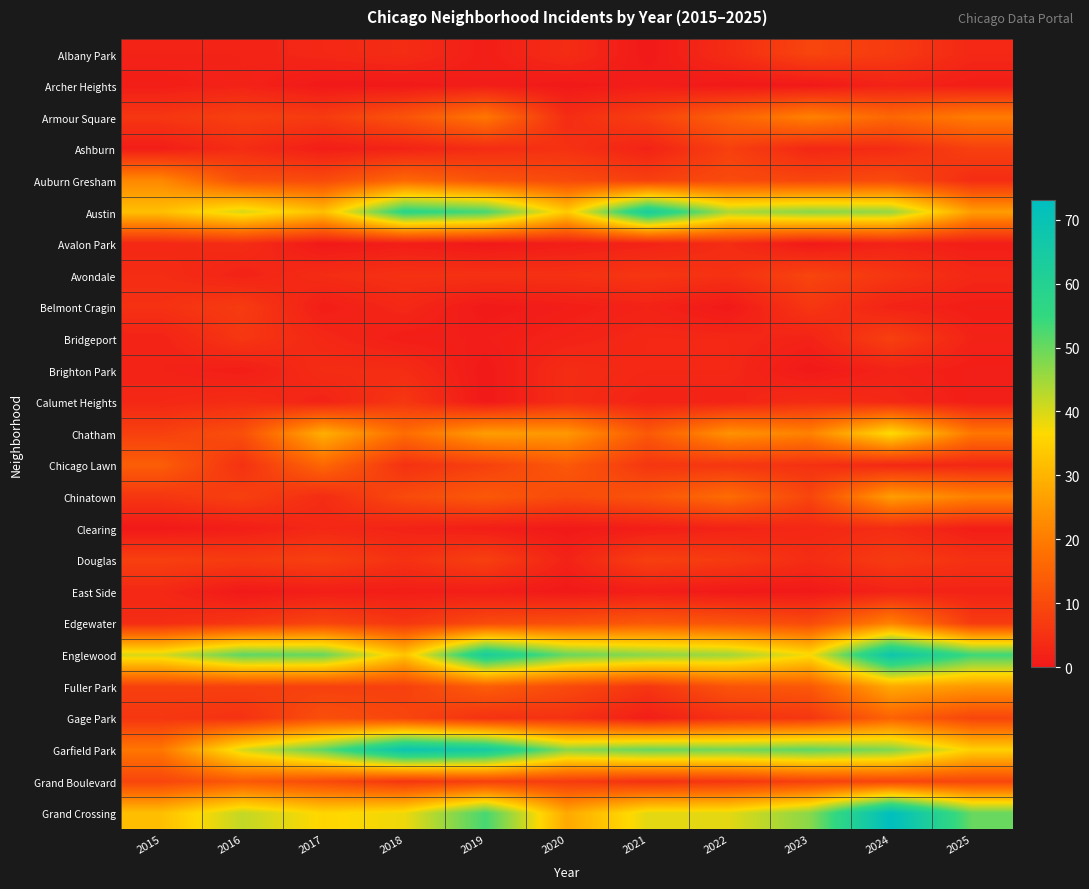

Reading left to right, transcribe all the data shown in this chart.

Albany Park: 2015=2	2016=2	2017=3	2018=4	2019=1	2020=4	2021=0	2022=4	2023=9	2024=7	2025=3
Archer Heights: 2015=1	2016=2	2017=0	2018=0	2019=1	2020=0	2021=1	2022=0	2023=0	2024=2	2025=1
Armour Square: 2015=6	2016=8	2017=7	2018=12	2019=19	2020=4	2021=8	2022=15	2023=21	2024=16	2025=20
Ashburn: 2015=1	2016=4	2017=1	2018=2	2019=4	2020=5	2021=2	2022=8	2023=3	2024=4	2025=8
Auburn Gresham: 2015=22	2016=11	2017=10	2018=16	2019=12	2020=10	2021=8	2022=10	2023=9	2024=10	2025=4
Austin: 2015=32	2016=40	2017=32	2018=57	2019=53	2020=34	2021=63	2022=44	2023=47	2024=46	2025=26
Avalon Park: 2015=3	2016=4	2017=0	2018=1	2019=0	2020=1	2021=2	2022=4	2023=0	2024=2	2025=1
Avondale: 2015=4	2016=2	2017=4	2018=5	2019=5	2020=5	2021=6	2022=5	2023=9	2024=6	2025=3
Belmont Cragin: 2015=5	2016=7	2017=1	2018=3	2019=0	2020=1	2021=2	2022=0	2023=6	2024=2	2025=1
Bridgeport: 2015=2	2016=6	2017=3	2018=1	2019=1	2020=2	2021=3	2022=3	2023=2	2024=8	2025=2
Brighton Park: 2015=2	2016=1	2017=4	2018=4	2019=0	2020=4	2021=3	2022=3	2023=0	2024=2	2025=1
Calumet Heights: 2015=3	2016=4	2017=2	2018=6	2019=0	2020=4	2021=2	2022=2	2023=4	2024=3	2025=1
Chatham: 2015=8	2016=11	2017=29	2018=17	2019=26	2020=25	2021=13	2022=24	2023=21	2024=37	2025=19
Chicago Lawn: 2015=14	2016=5	2017=16	2018=5	2019=8	2020=13	2021=6	2022=6	2023=5	2024=3	2025=3
Chinatown: 2015=6	2016=8	2017=4	2018=10	2019=13	2020=10	2021=12	2022=17	2023=9	2024=26	2025=21
Clearing: 2015=0	2016=1	2017=3	2018=2	2019=1	2020=0	2021=1	2022=2	2023=3	2024=4	2025=1
Douglas: 2015=8	2016=7	2017=8	2018=5	2019=8	2020=2	2021=8	2022=7	2023=4	2024=7	2025=5
East Side: 2015=3	2016=0	2017=1	2018=1	2019=1	2020=0	2021=1	2022=0	2023=0	2024=2	2025=2
Edgewater: 2015=4	2016=6	2017=9	2018=6	2019=10	2020=11	2021=13	2022=12	2023=10	2024=21	2025=7
Englewood: 2015=40	2016=51	2017=50	2018=33	2019=63	2020=50	2021=47	2022=45	2023=37	2024=68	2025=54
Fuller Park: 2015=8	2016=8	2017=8	2018=8	2019=14	2020=10	2021=6	2022=12	2023=13	2024=28	2025=25
Gage Park: 2015=6	2016=5	2017=11	2018=9	2019=5	2020=5	2021=1	2022=5	2023=6	2024=15	2025=9
Garfield Park: 2015=19	2016=40	2017=51	2018=69	2019=65	2020=47	2021=50	2022=49	2023=51	2024=48	2025=35
Grand Boulevard: 2015=9	2016=13	2017=10	2018=6	2019=8	2020=7	2021=5	2022=6	2023=8	2024=9	2025=9
Grand Crossing: 2015=32	2016=42	2017=36	2018=38	2019=53	2020=28	2021=39	2022=39	2023=47	2024=73	2025=50